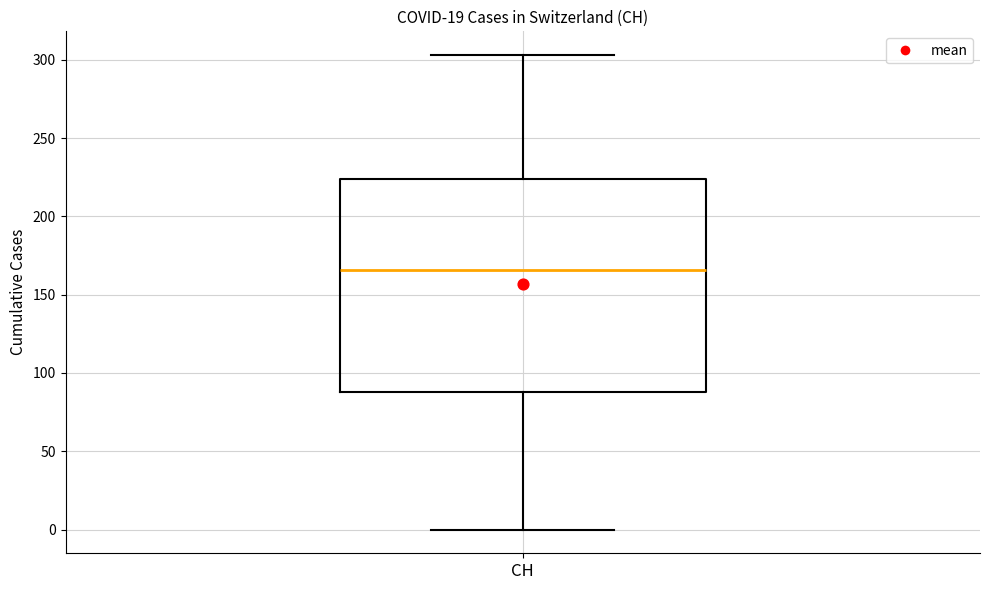

Read this box plot against the y-axis: the position of the median line, the range covered by the box, and the ends of both whiskers. The values are not printed on the chart, so give them approximately, as read against the axis.

median 165, box 90 to 225, whiskers 0 to 305